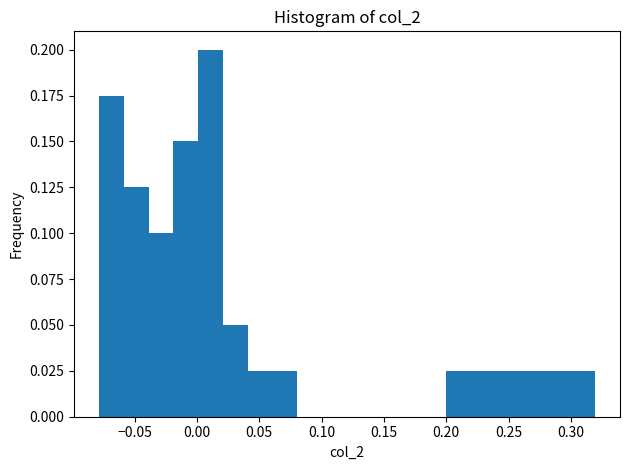

Read against the x-axis, roughly where is the centre of the tallest bar?

0.010